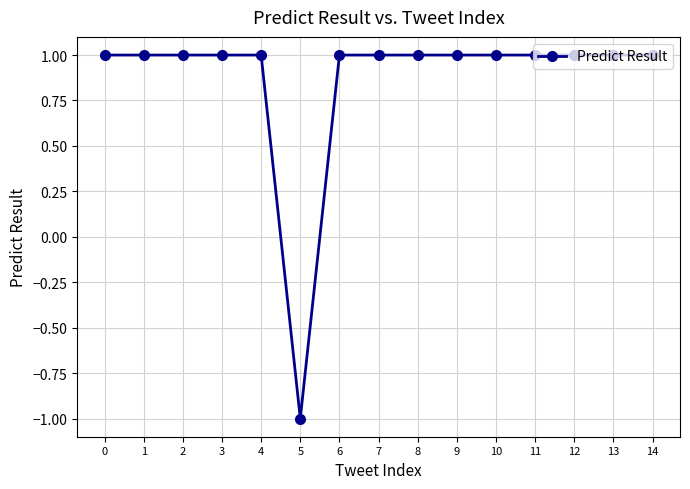

Reading left to right, transcribe all the data shown in this chart.

0=1	1=1	2=1	3=1	4=1	5=-1	6=1	7=1	8=1	9=1	10=1	11=1	12=1	13=1	14=1